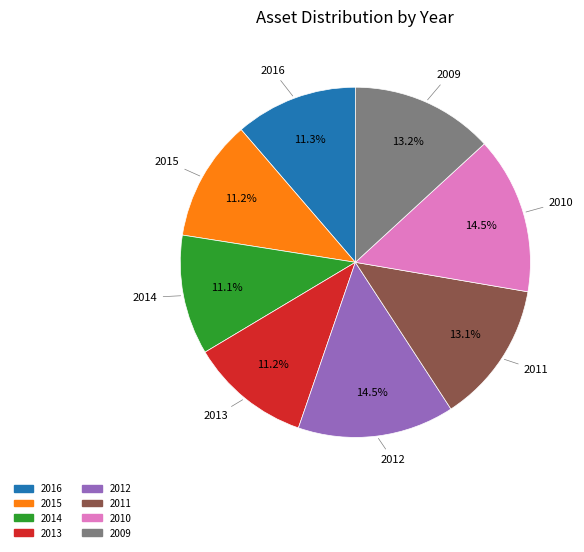

What percentage is the 2011 slice, to the nearest percent?

13%